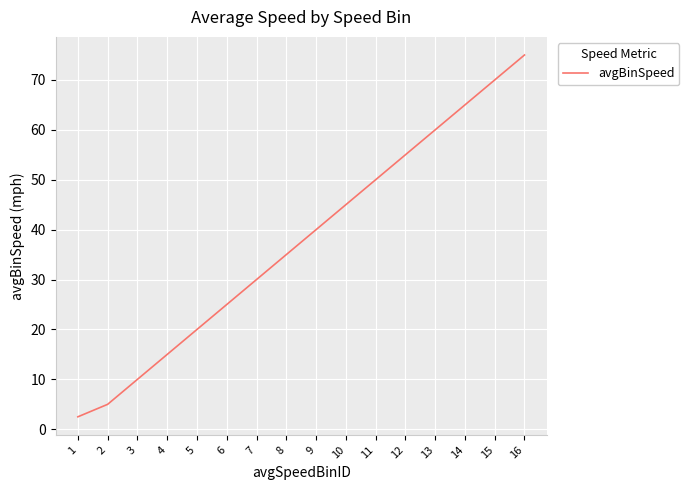

The value at 2 is 5.0. True or false?

True